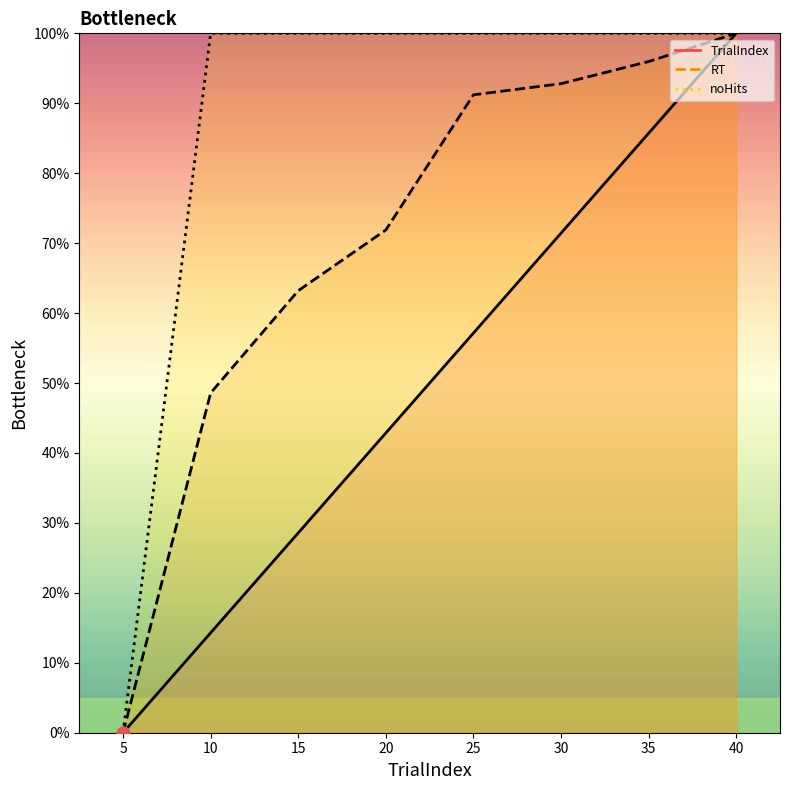

At which category is the sum across all series the highest?

40